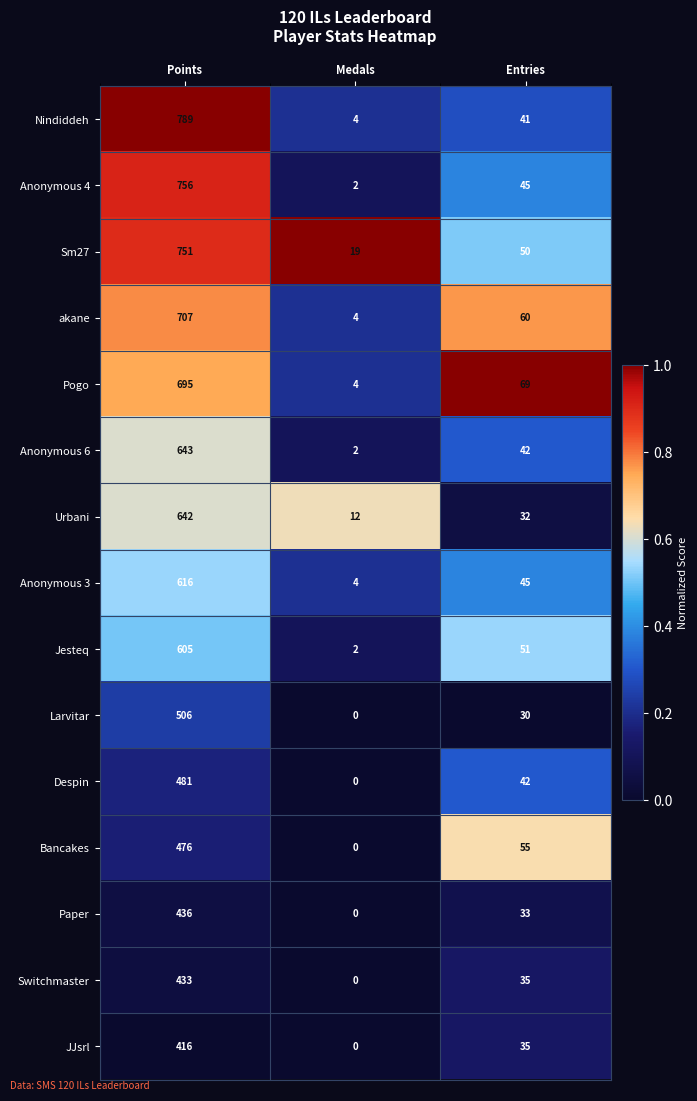

Count the number of data series in this chart.

15